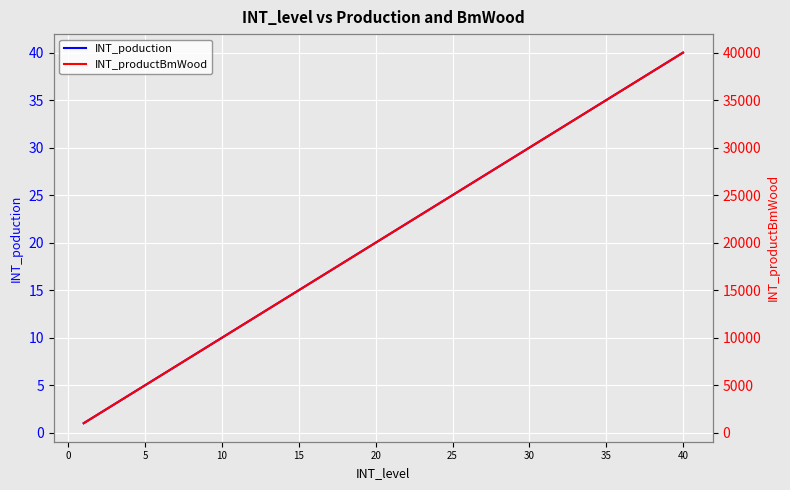

What is the value of the INT_productBmWood point at the 25th from the left?

25000